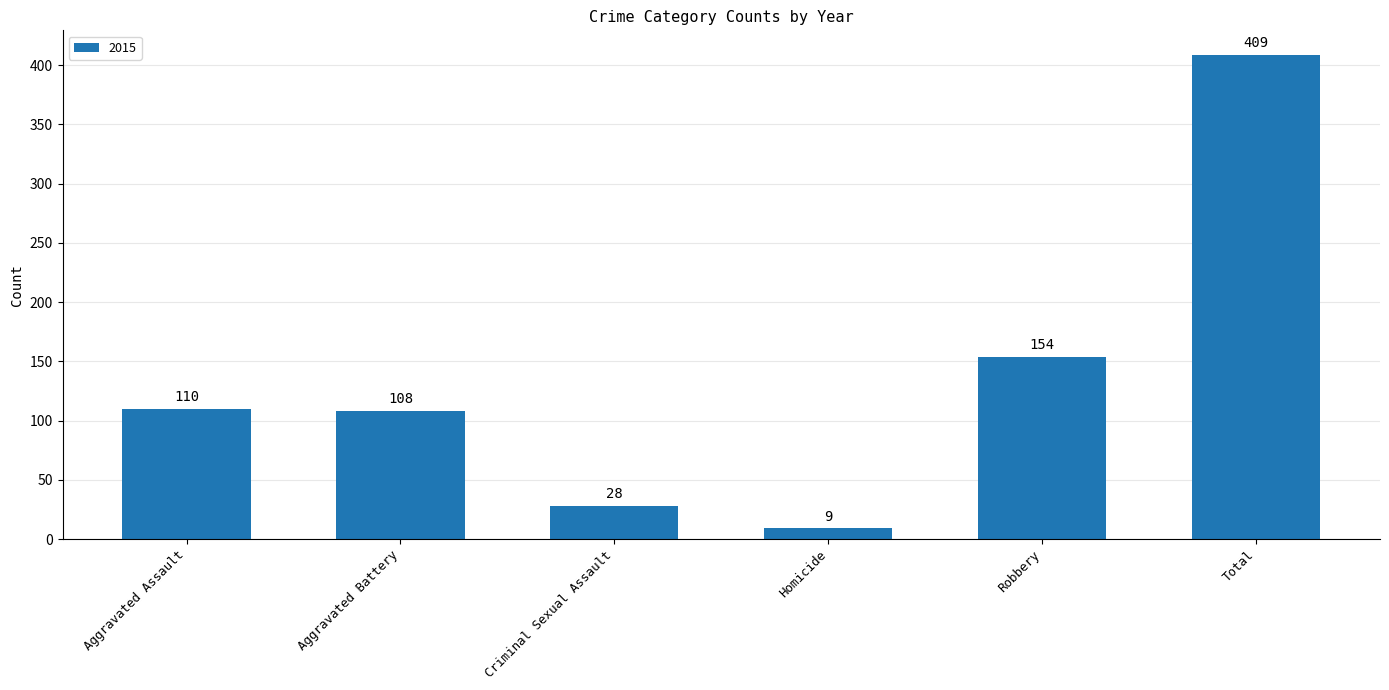

What value does the data have at Homicide?

9